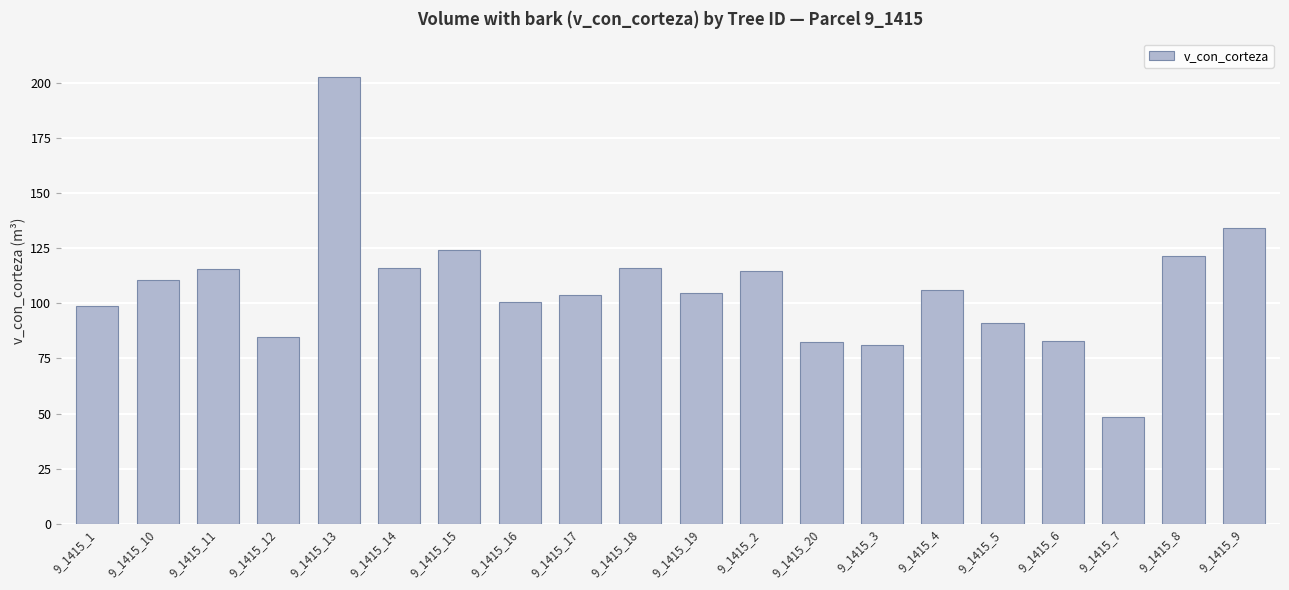

What is the ratio of the value at 9_1415_8 to the value at 9_1415_5?

1.3